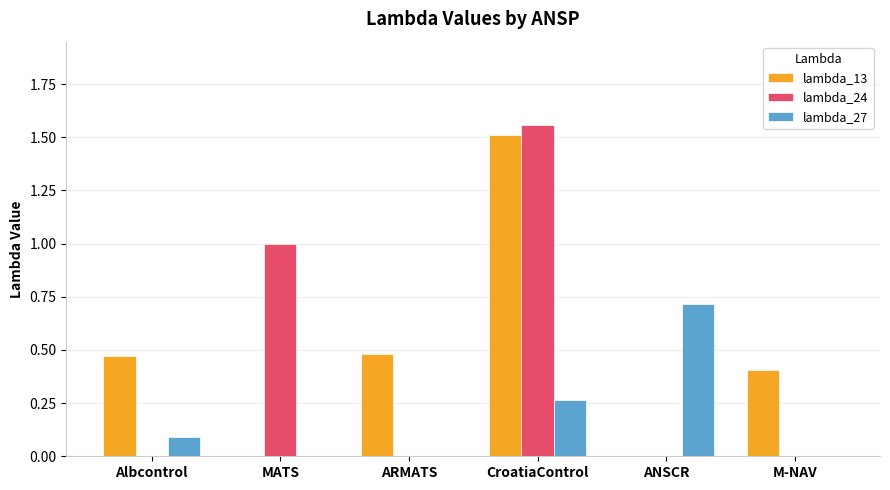

What are all the series names shown in the legend?

lambda_13, lambda_24, lambda_27